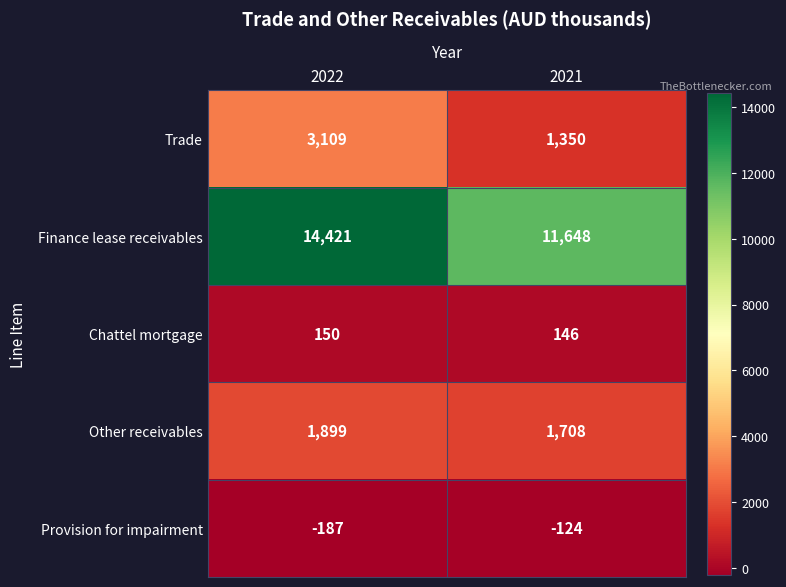

What is the difference between the Other receivables values at 2021 and 2022?

191